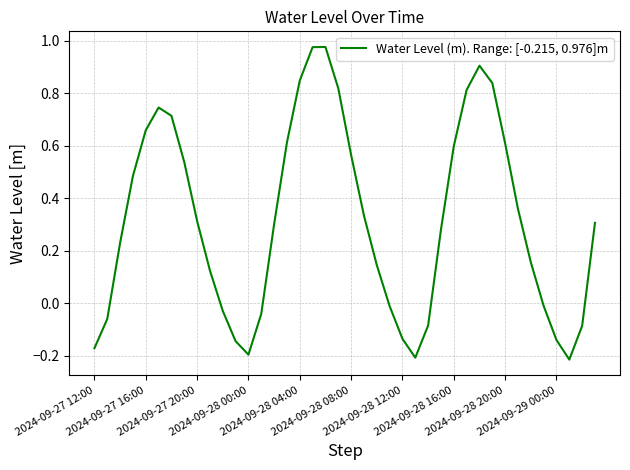

Does the chart have visible grid lines?

Yes